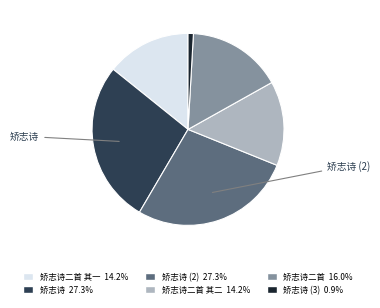

Is there a majority slice in this chart?

No